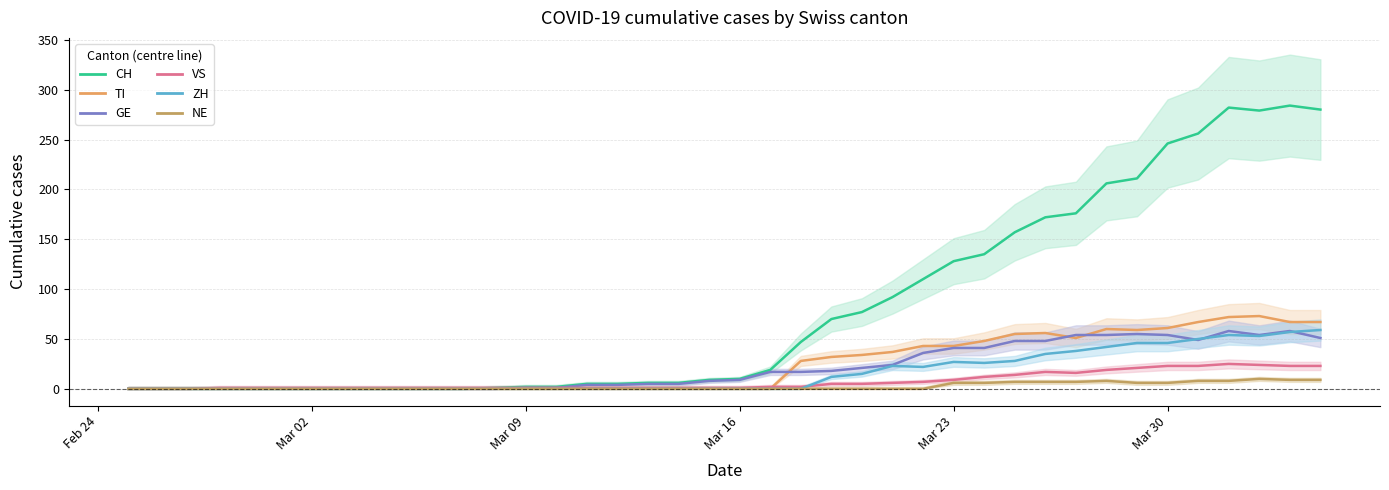

How many categories are shown in the chart?

40